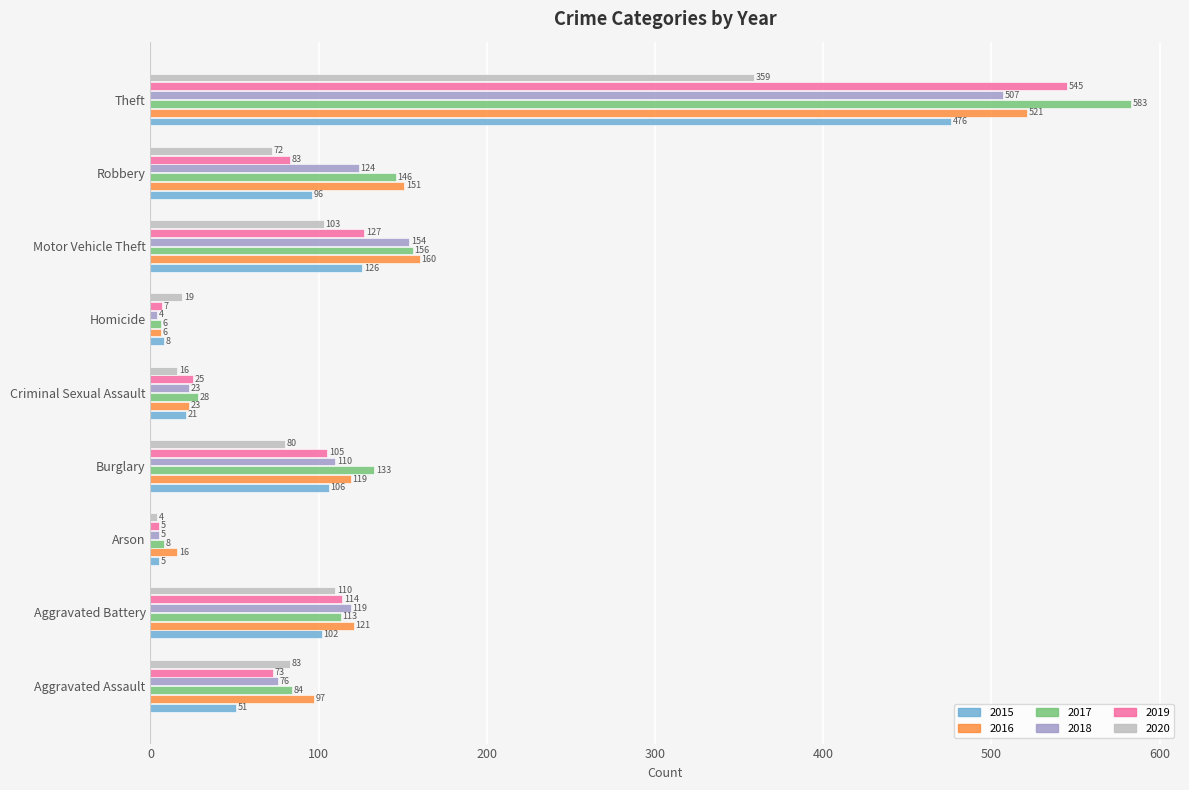

Rank the categories by 2019 value from lowest to highest.

Arson, Homicide, Criminal Sexual Assault, Aggravated Assault, Robbery, Burglary, Aggravated Battery, Motor Vehicle Theft, Theft